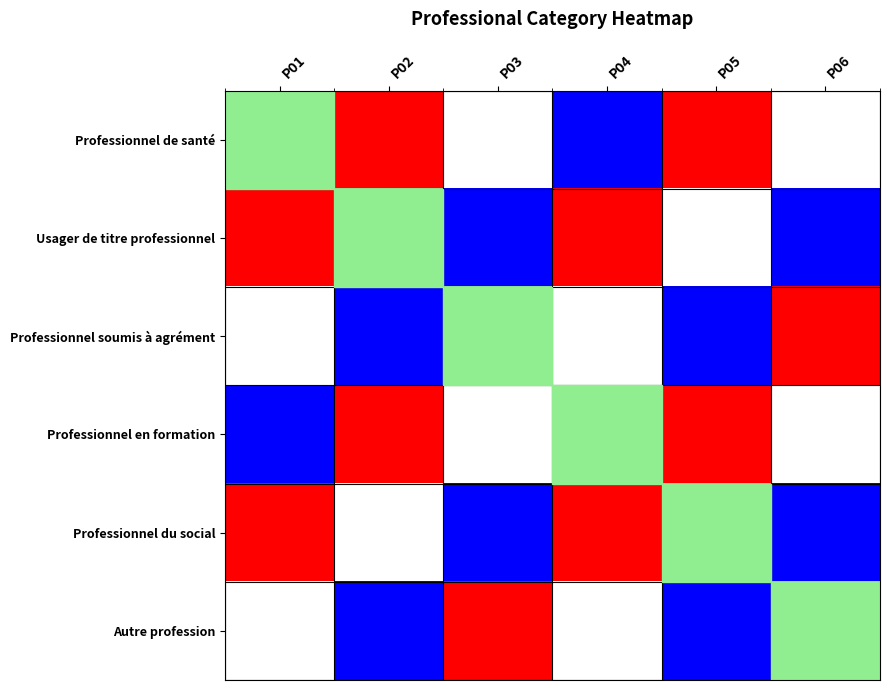

How many values in the Usager de titre professionnel series exceed 2?

1